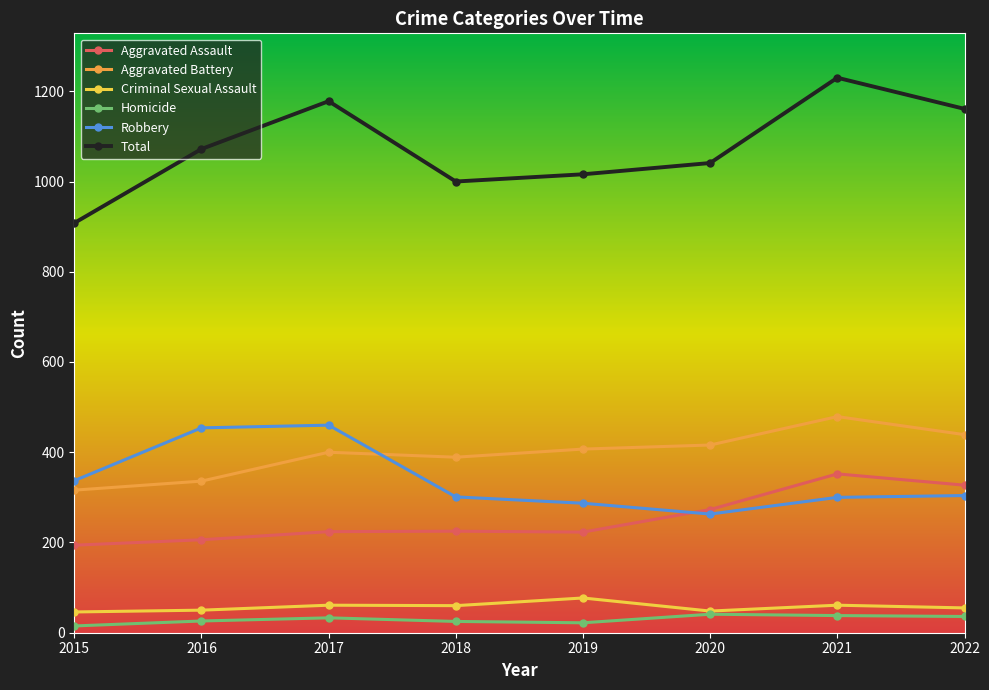

What is the value of the Aggravated Battery point at the 8th from the left?

439